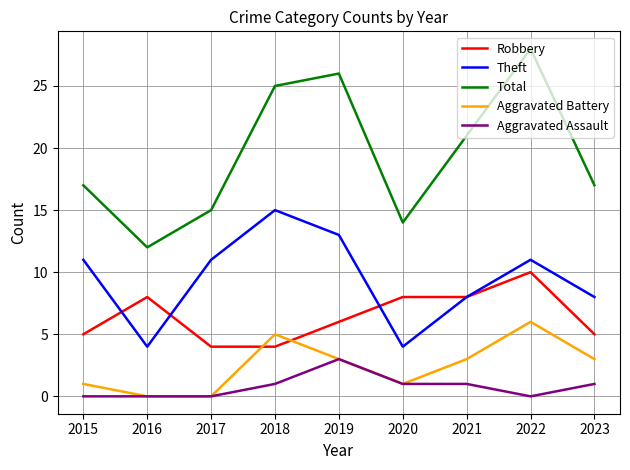

What are all the series names shown in the legend?

Robbery, Theft, Total, Aggravated Battery, Aggravated Assault